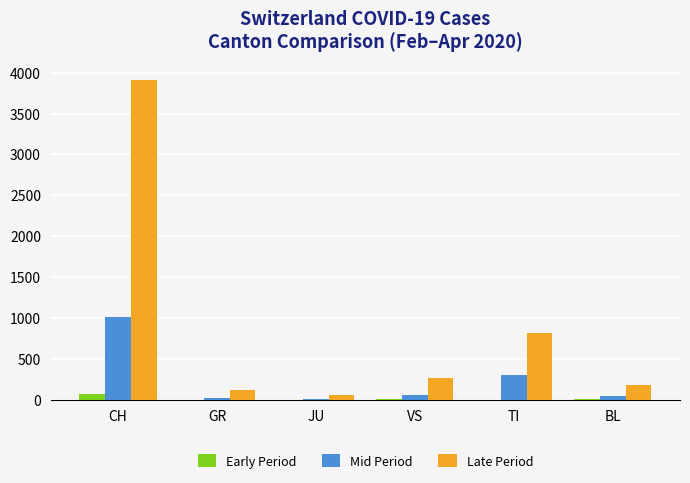

Is it true that Early Period equals 9 at VS?

True